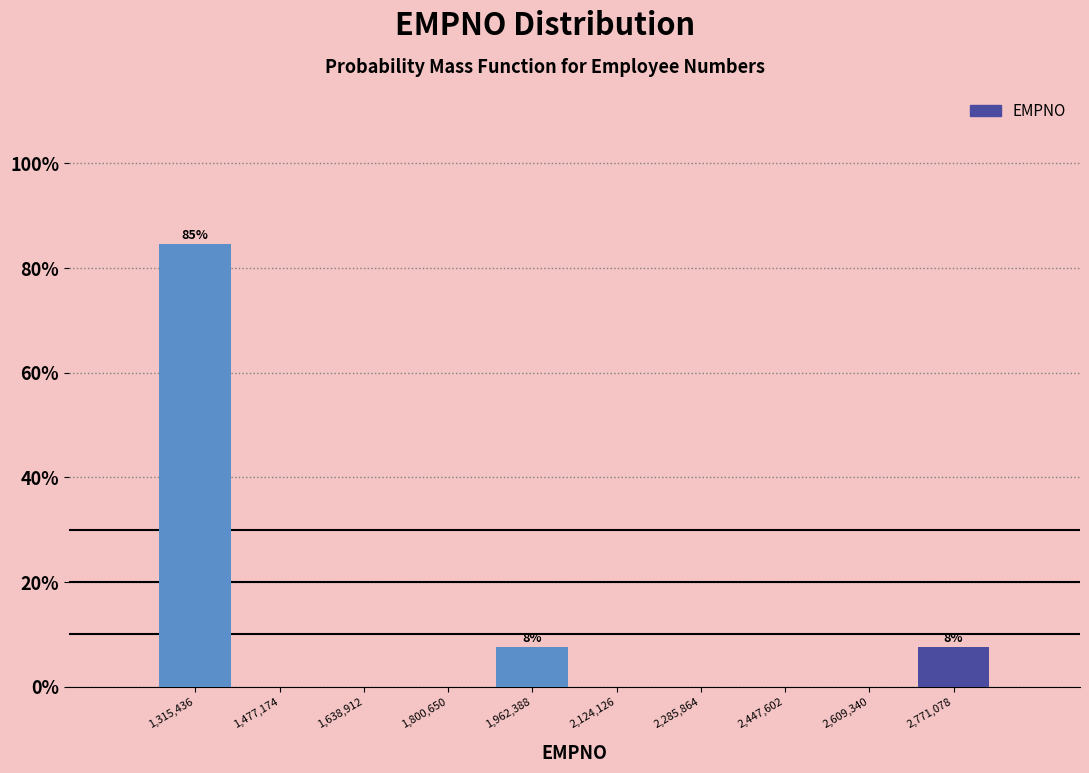

Over which range of the x-axis is the bar tallest?

1240000 to 1400000